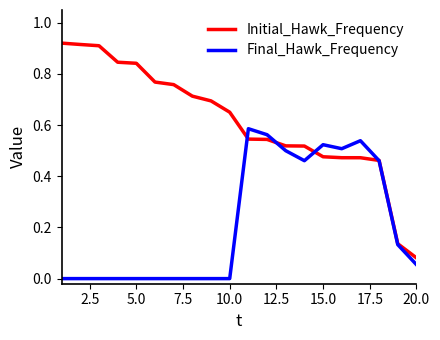

Rank the series by their average value, from lowest to highest.

Final_Hawk_Frequency, Initial_Hawk_Frequency